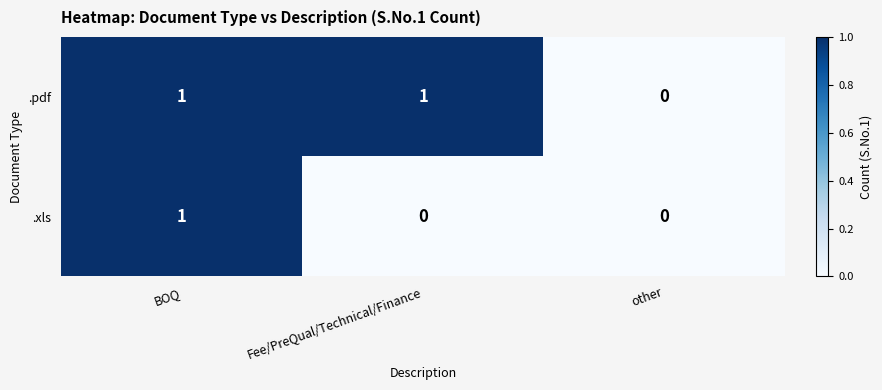

Which series changed the most between BOQ and Fee/PreQual/Technical/Finance?

.xls